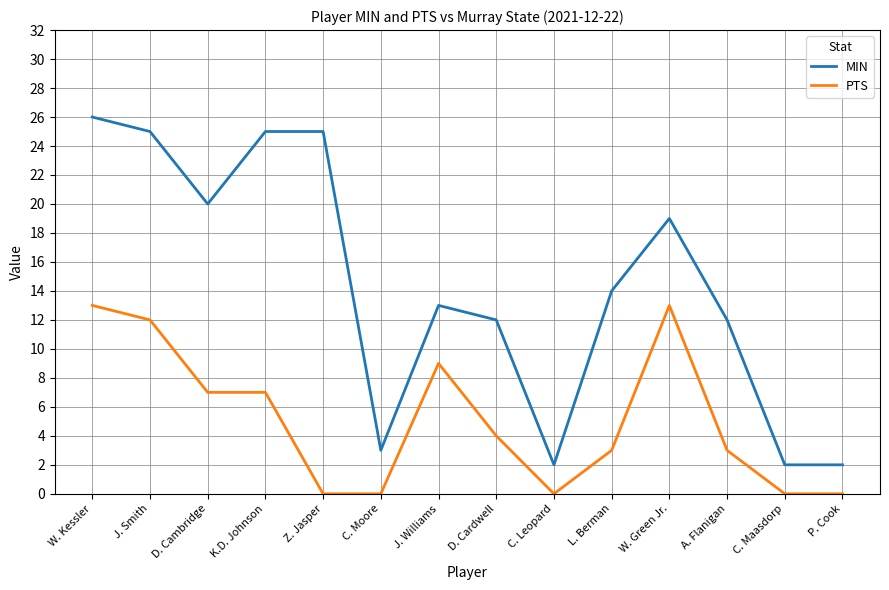

The value of PTS at C. Maasdorp is -8. True or false?

False